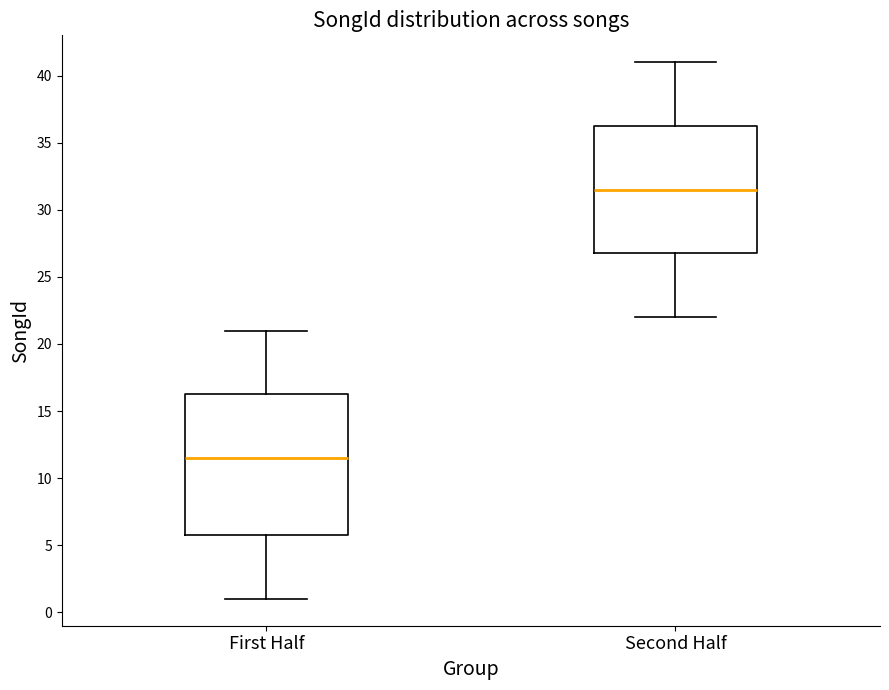

Reading left to right, read every box against the y-axis: the position of its median line, the range the box covers, and the ends of its whiskers. The values are not printed on the chart, so give them approximately, as read against the axis.

First Half: median 11.5, box 6.0 to 16.5, whiskers 1.0 to 21.0
Second Half: median 31.5, box 27.0 to 36.5, whiskers 22.0 to 41.0